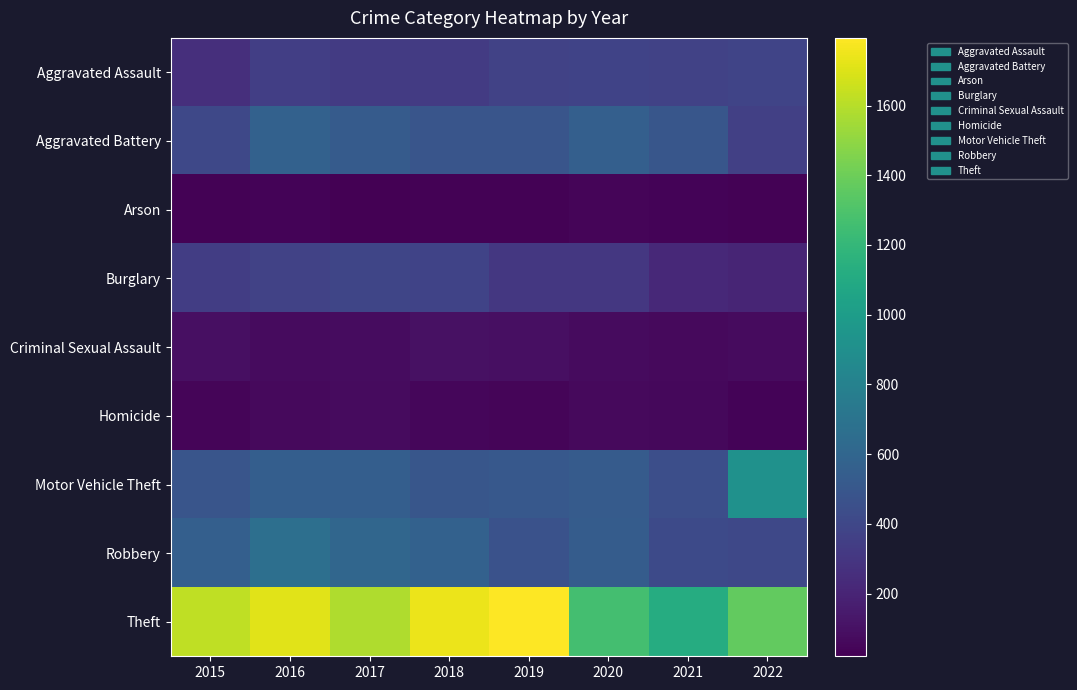

Between 2018 and 2021, which series saw the biggest shift?

Theft